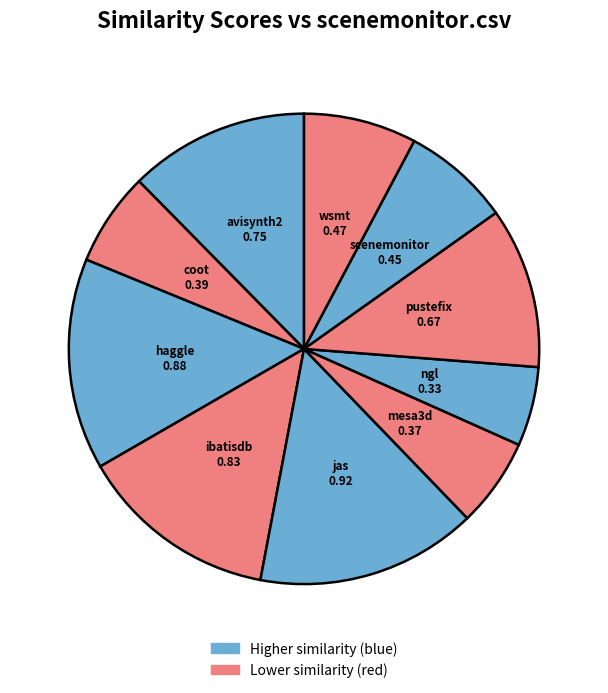

Count the number of slices in the pie.

10